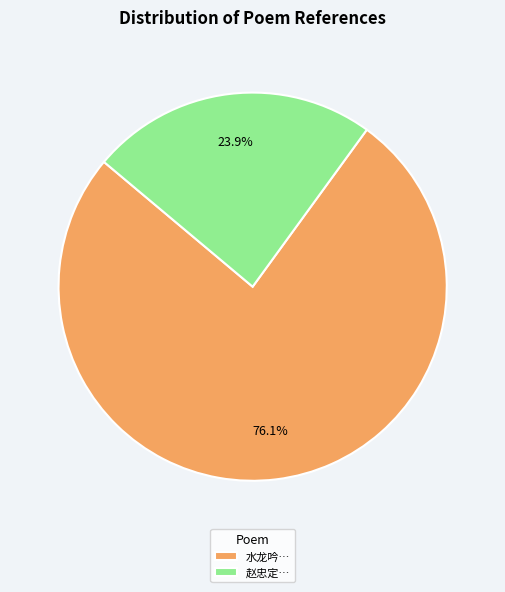

Count the number of slices in the pie.

2